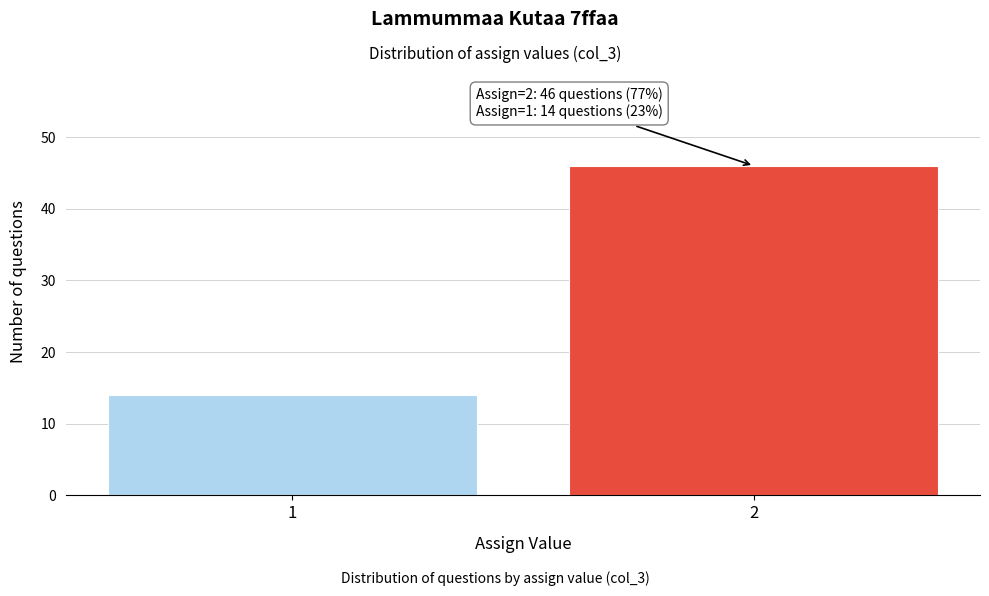

Reading left to right, extract all data points from this chart.

14	46